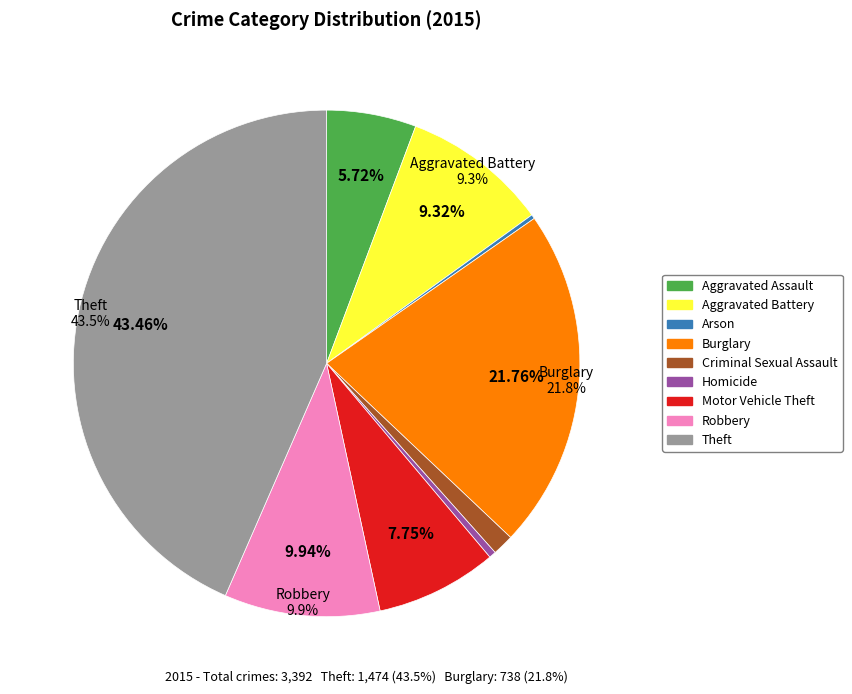

Which slice is the largest?

Theft